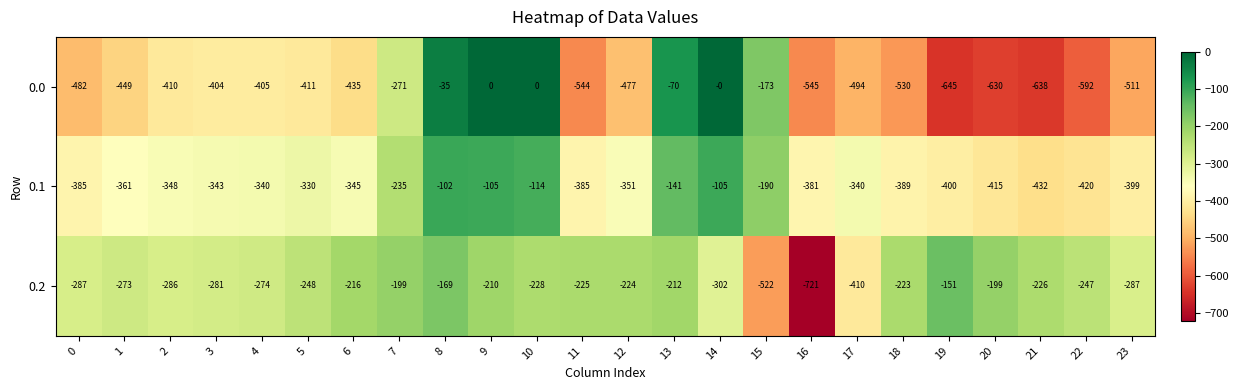

How many data points in 0.1 are less than -345?

12